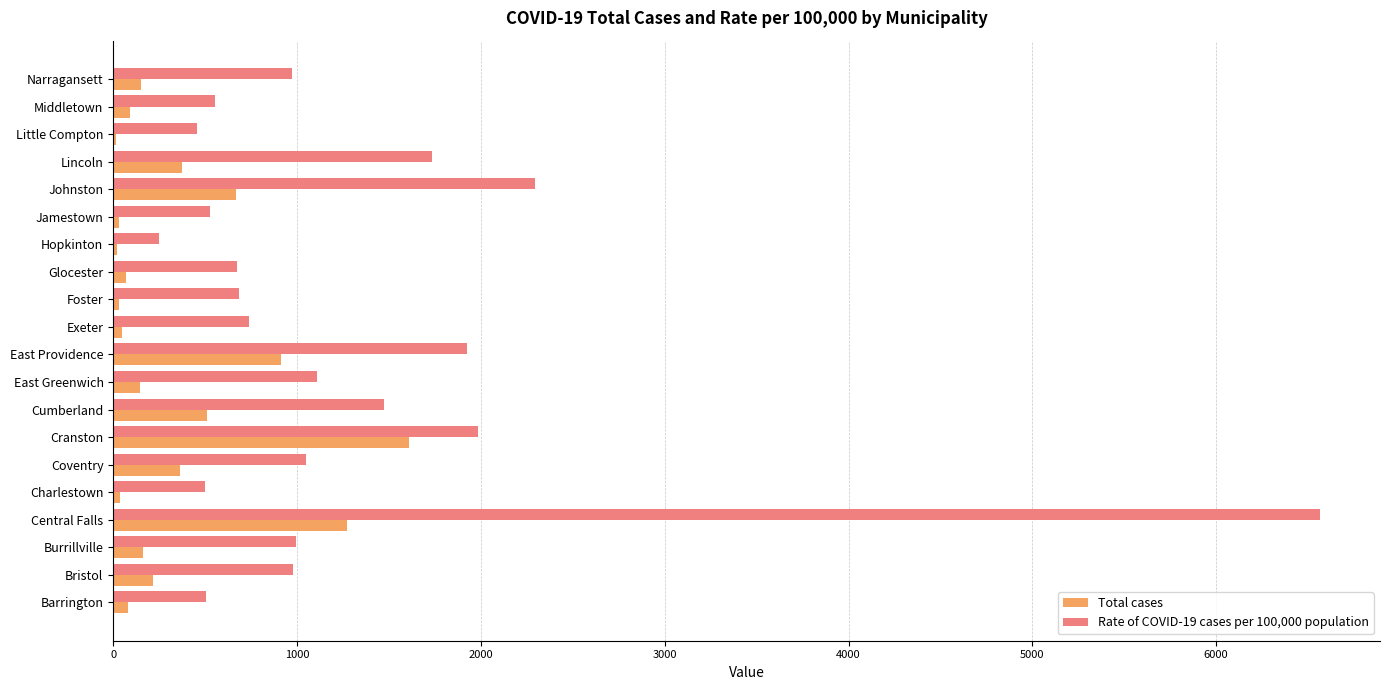

What is the sum of all Rate of COVID-19 cases per 100,000 population values?

25961